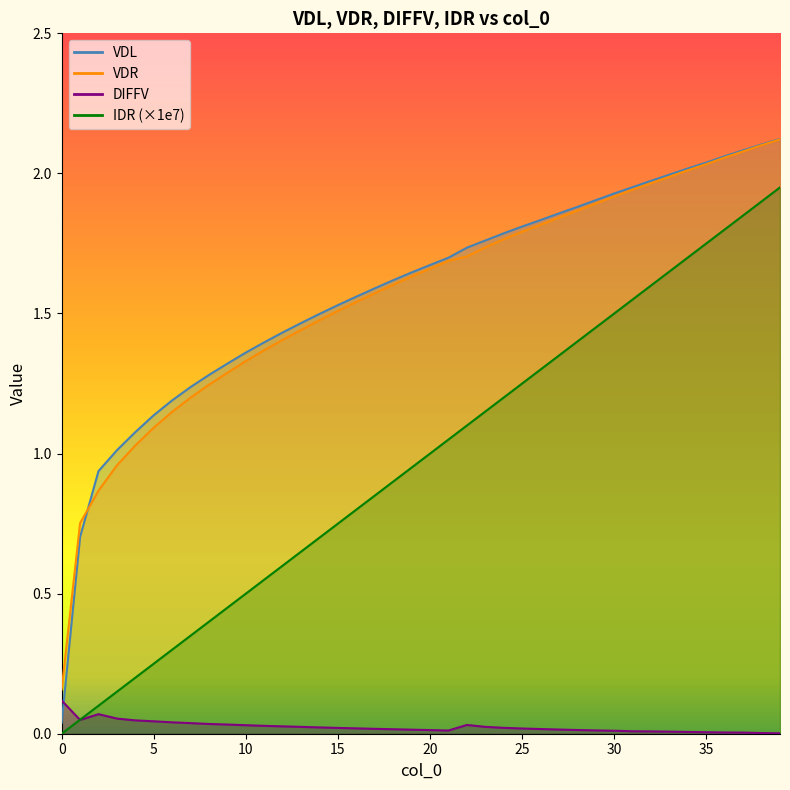

Where is VDL nearest to the value 1?

3